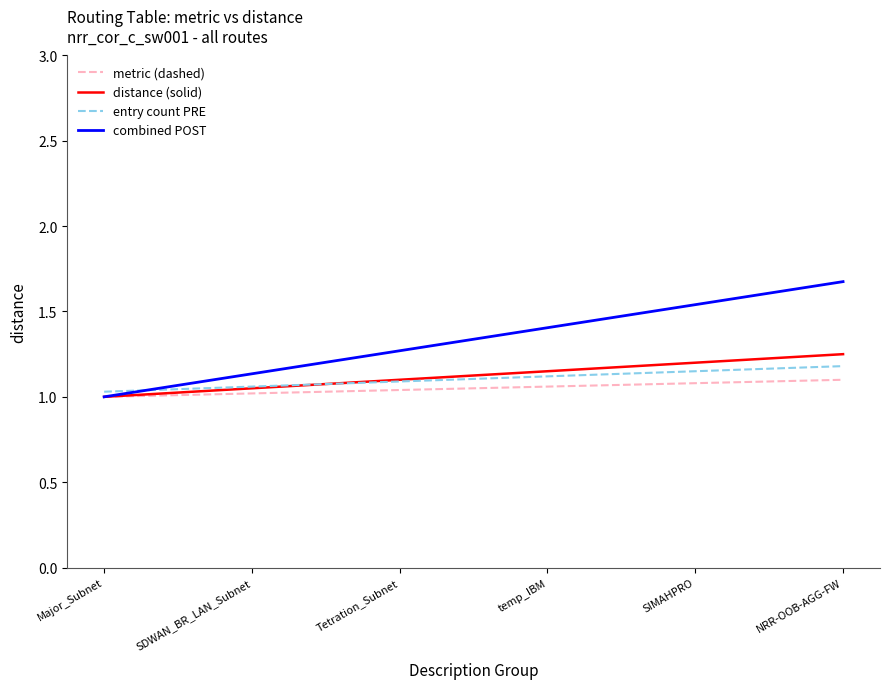

What is the total value across all series at SDWAN_BR_LAN_Subnet?

4.3